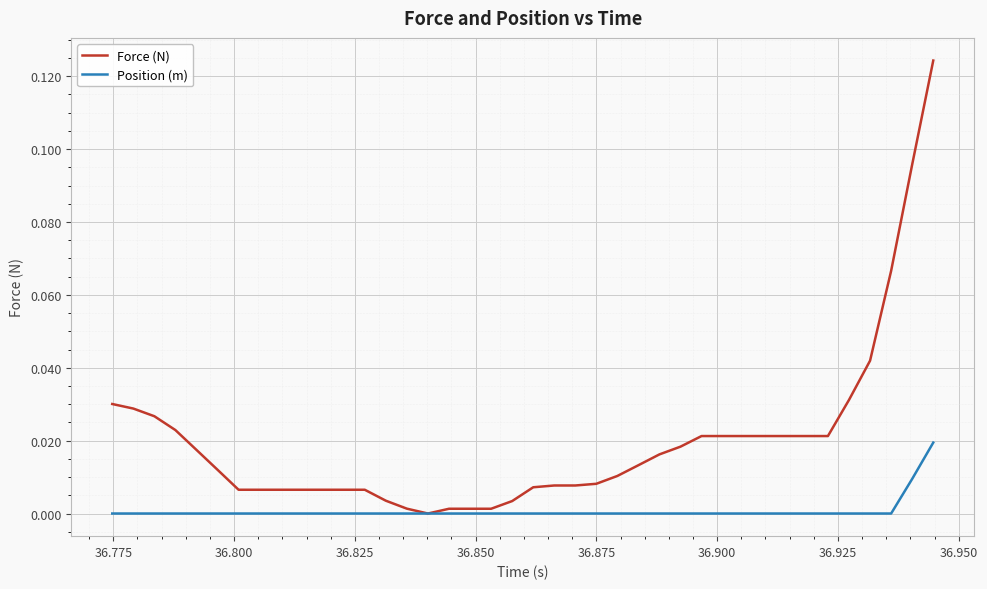

List the series in order of their peak value, lowest first.

Position (m), Force (N)